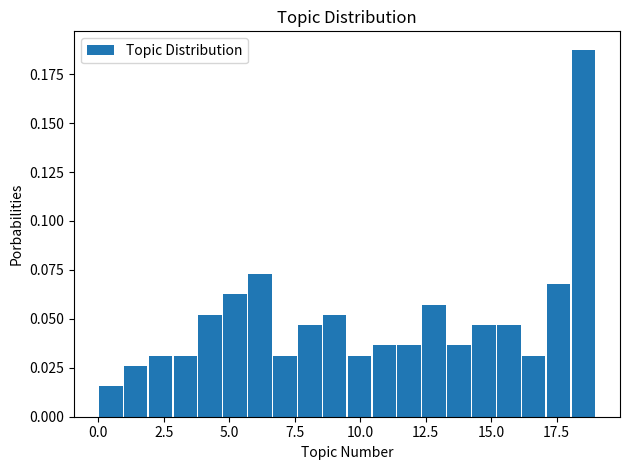

Read against the x-axis, roughly where is the centre of the tallest bar?

18.5